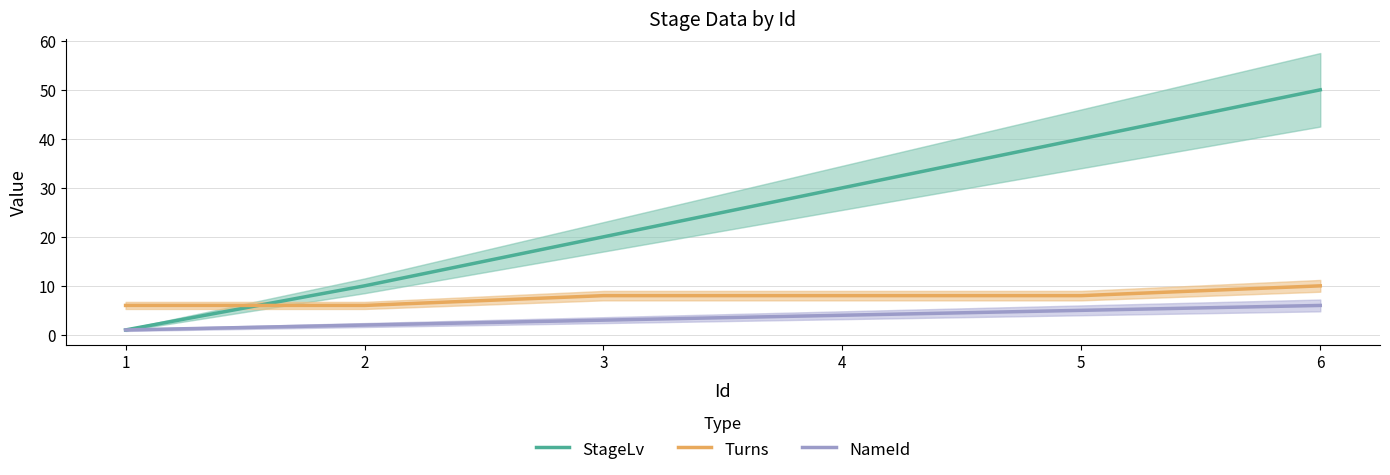

What is the difference between the StageLv values at 6 and 2?

40